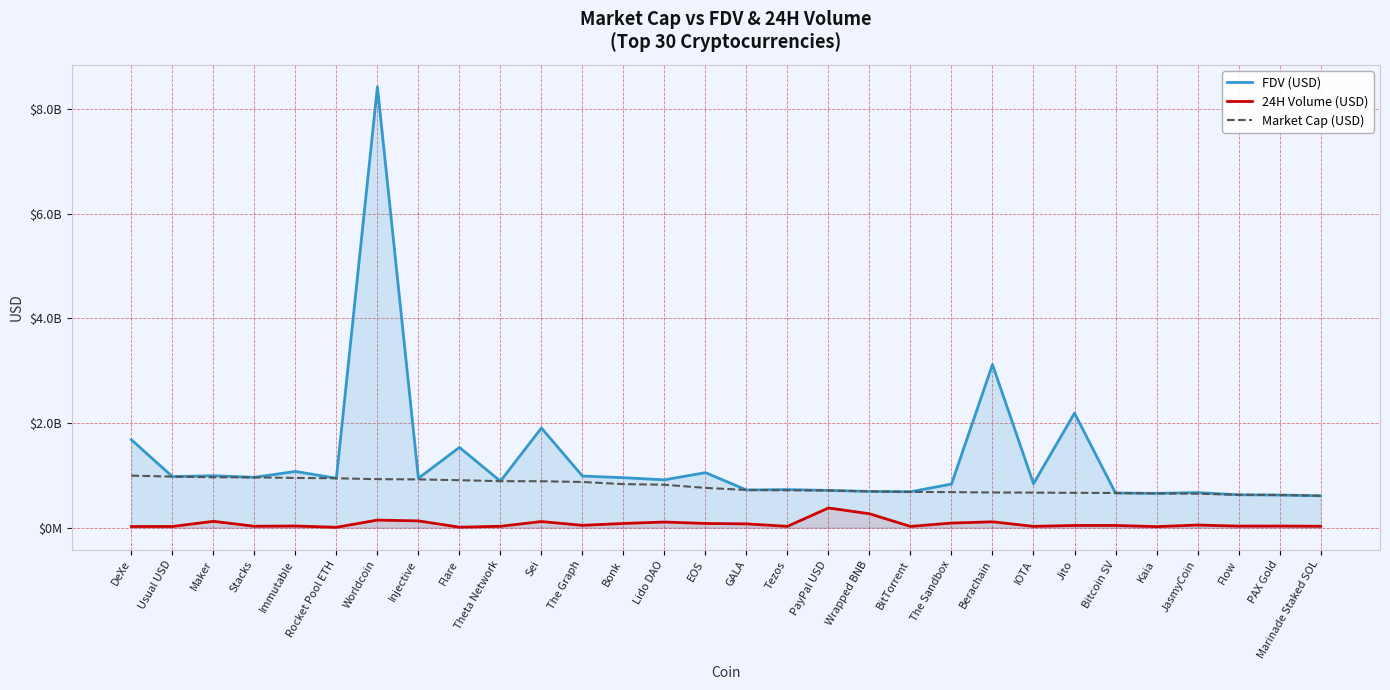

Does the chart display data point markers on the line(s)?

No